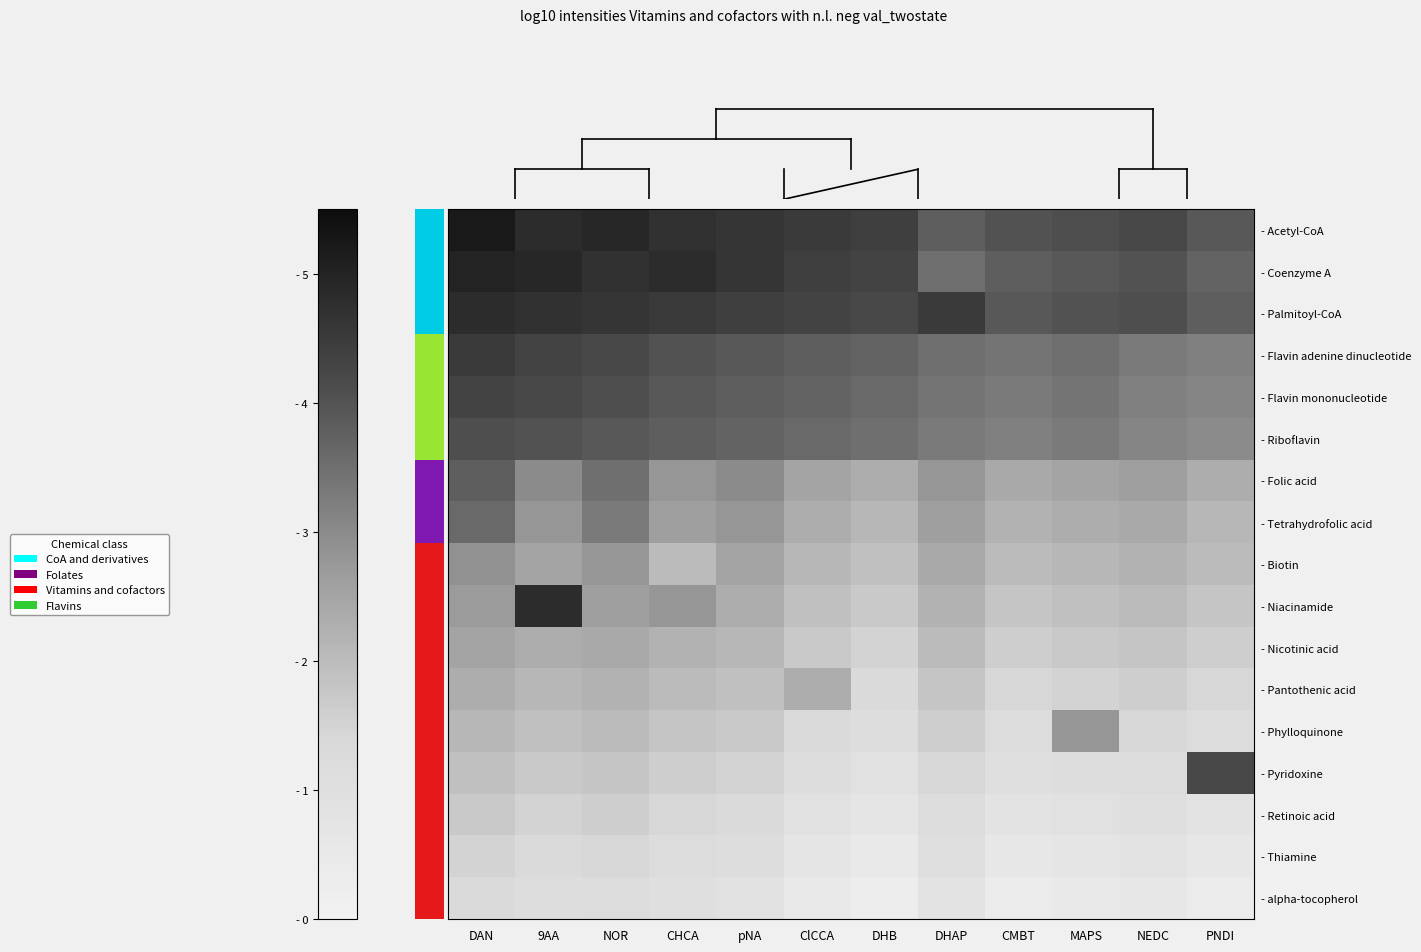

Which label corresponds to the largest value in the chart?

DAN